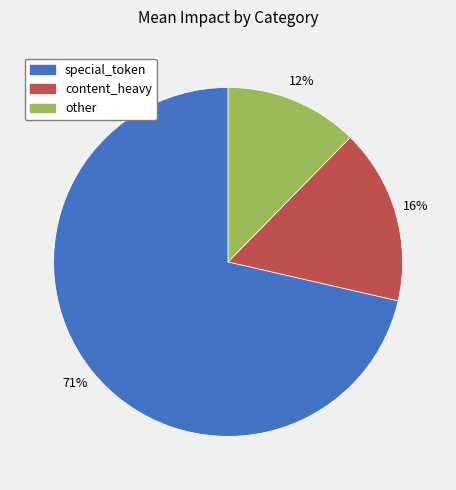

How many slices are in this pie chart?

3